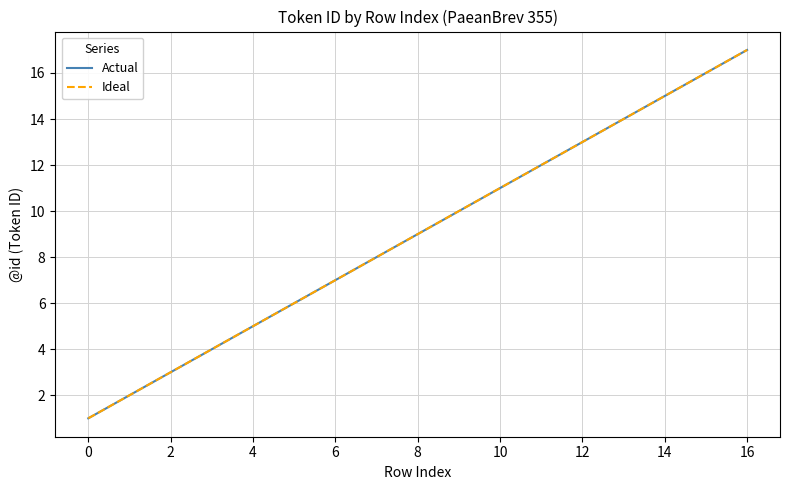

Which series has the widest spread of values?

Actual